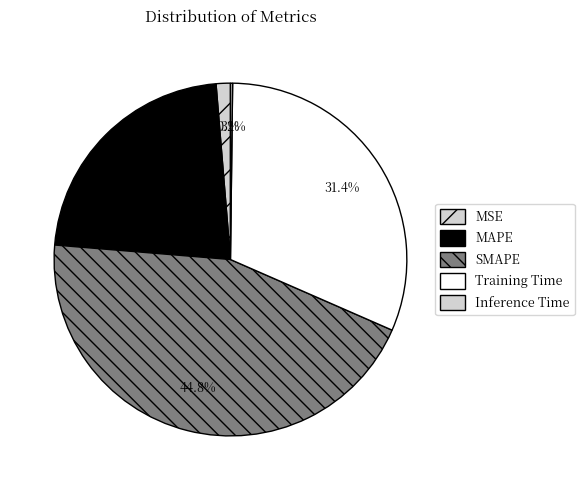

How many segments does this pie chart have?

5